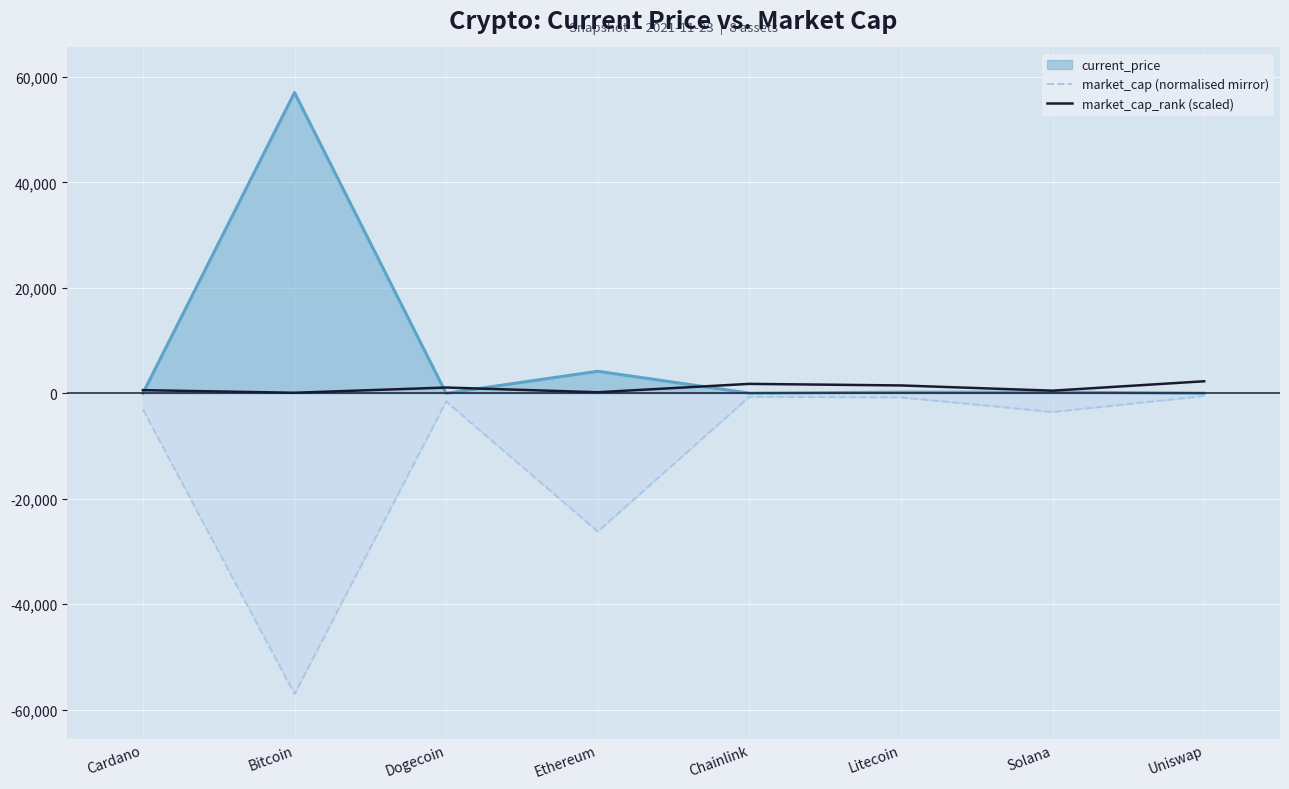

True or false: market_cap (normalised mirror) and market_cap_rank (scaled) cross at least once.

False